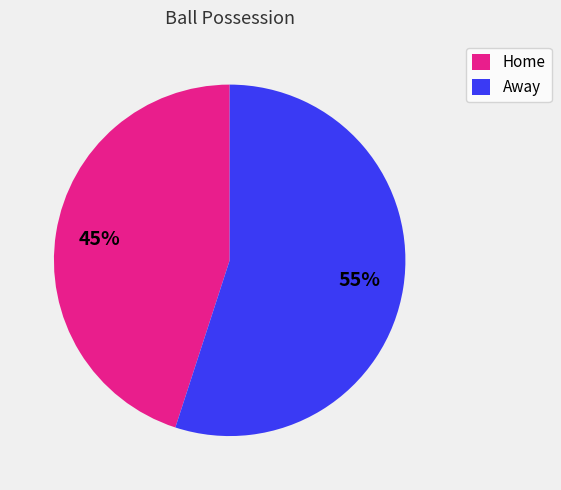

True or false: Away accounts for 48% of the total.

False